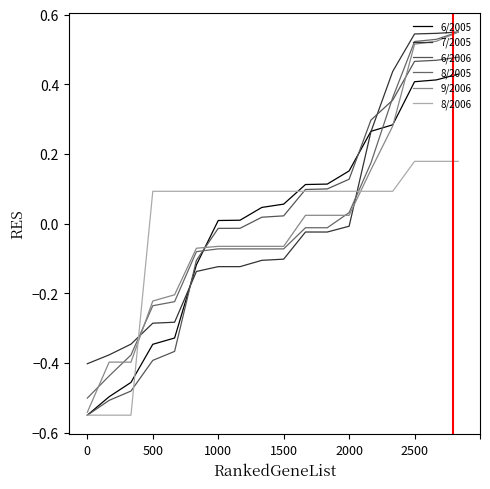

Which series has the largest total across all categories?

6/2006